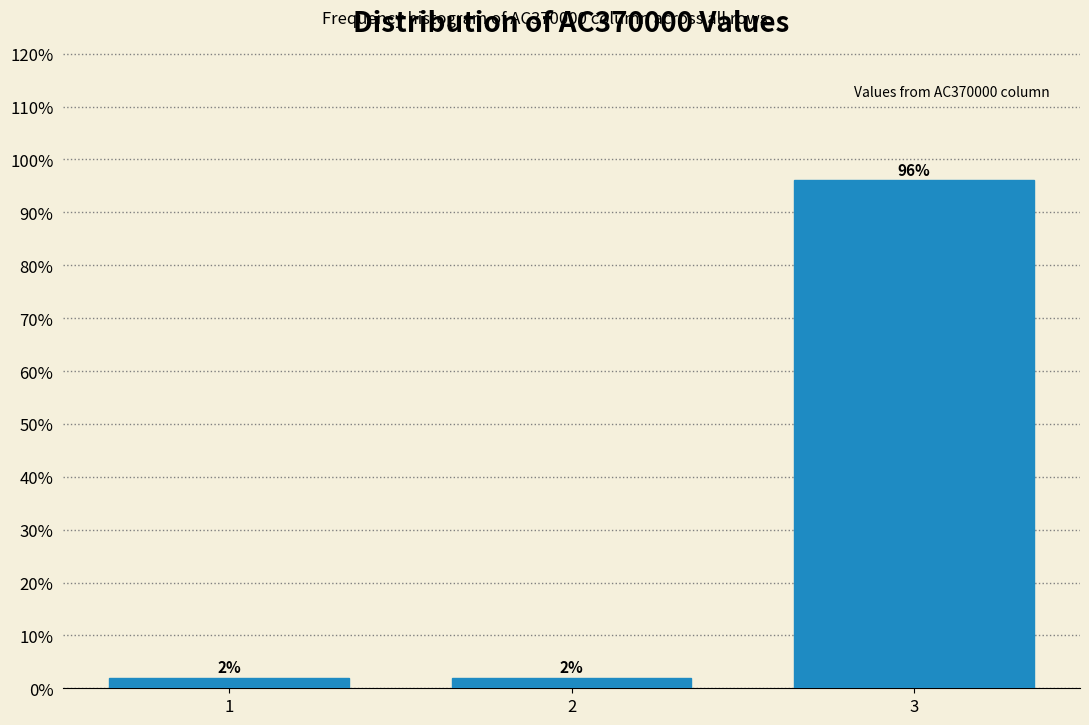

What value does the data have at 2?

2.0